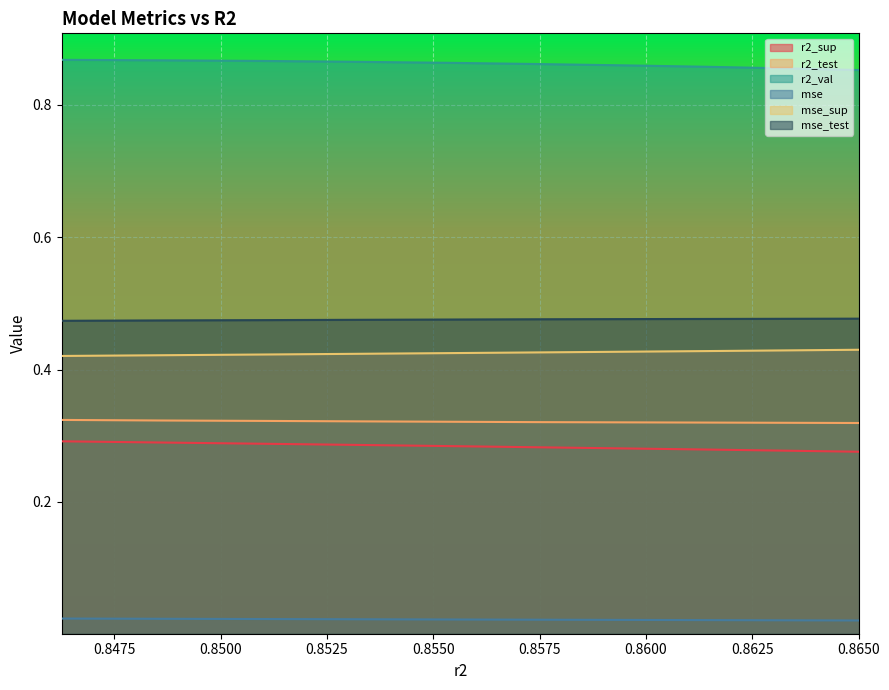

Does the chart display data point markers on the line(s)?

No